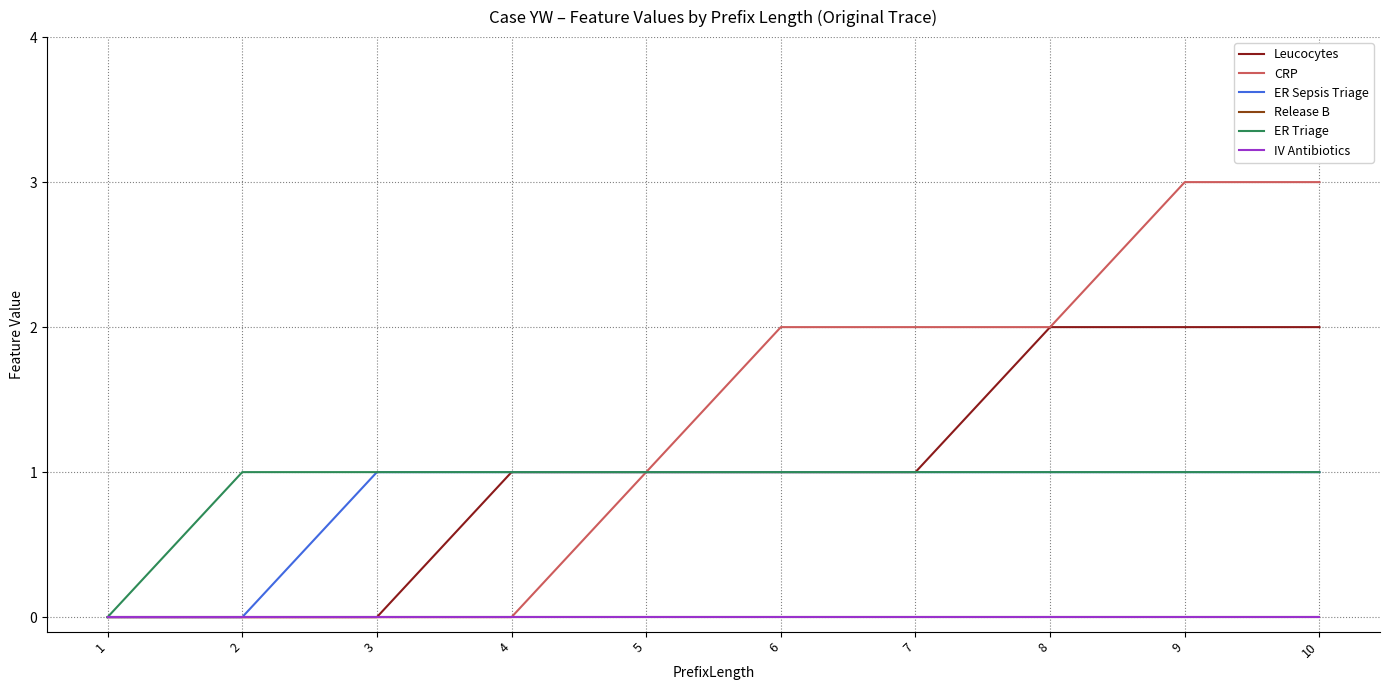

Between 10 and 4, which is larger?

10